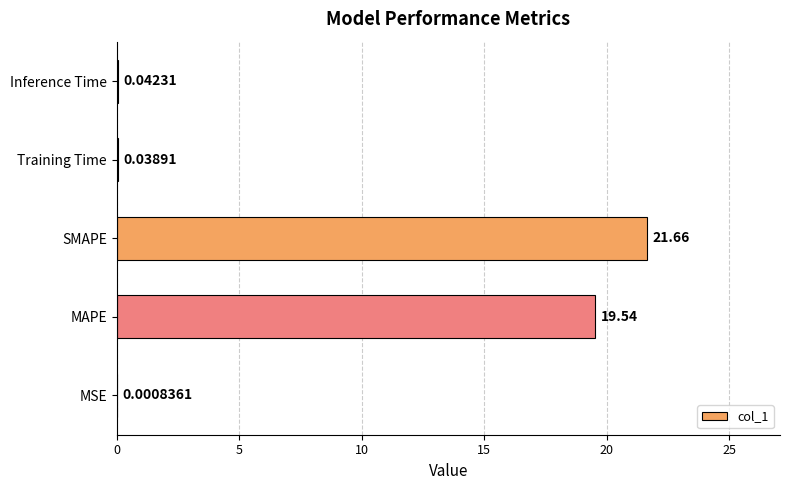

Which has a higher value, MAPE or Training Time?

MAPE